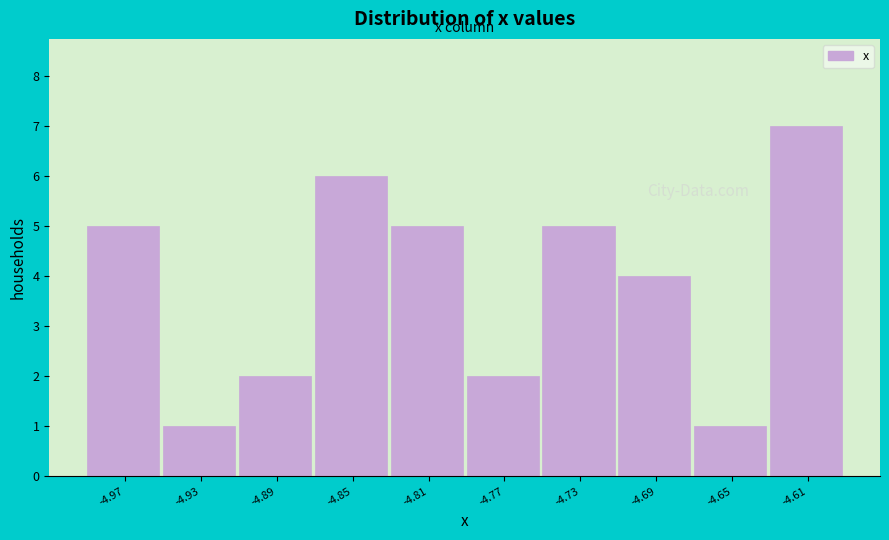

Reading left to right, list all the values displayed in this chart.

5	1	2	6	5	2	5	4	1	7